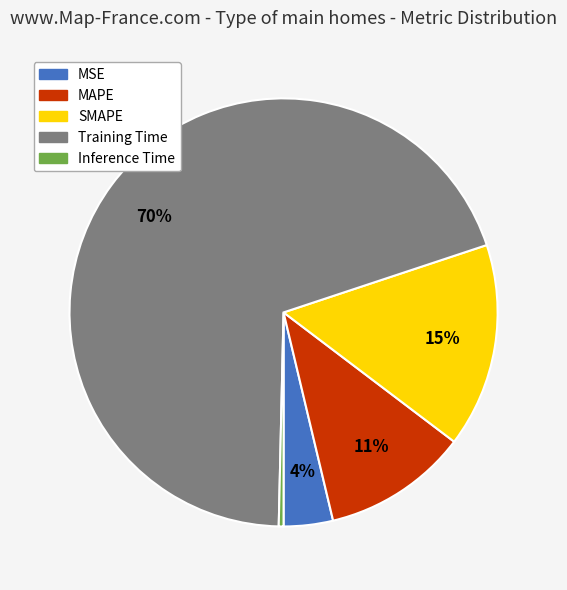

Between MSE and SMAPE, which is larger?

SMAPE